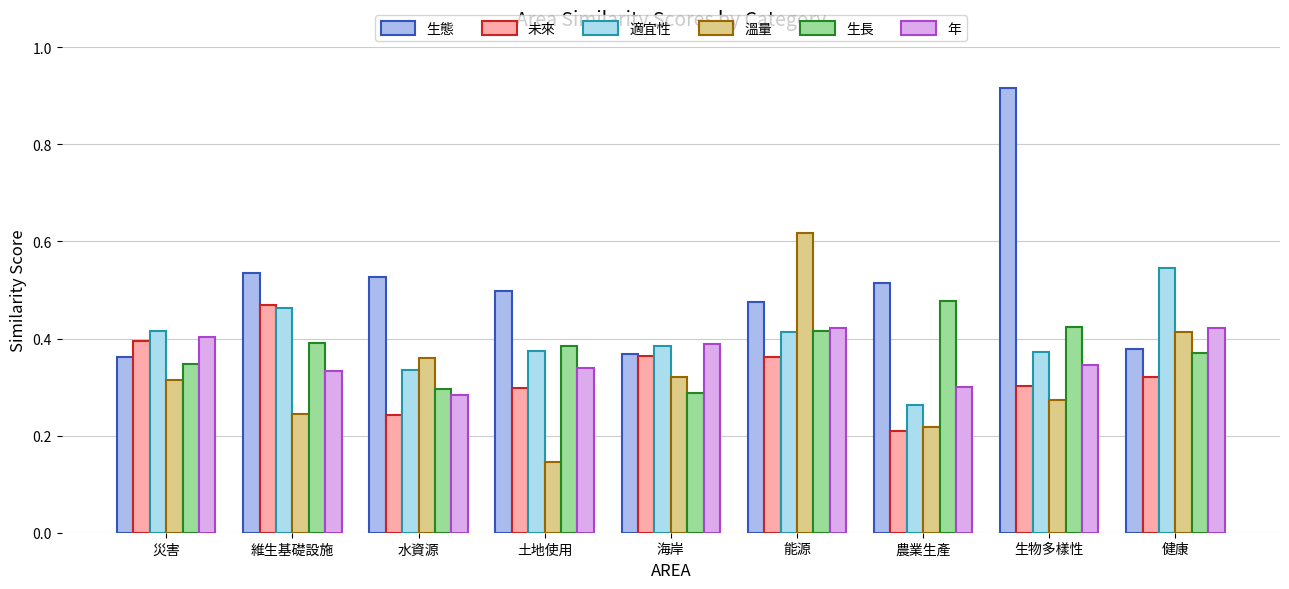

Which label corresponds to the smallest value in the chart?

土地使用